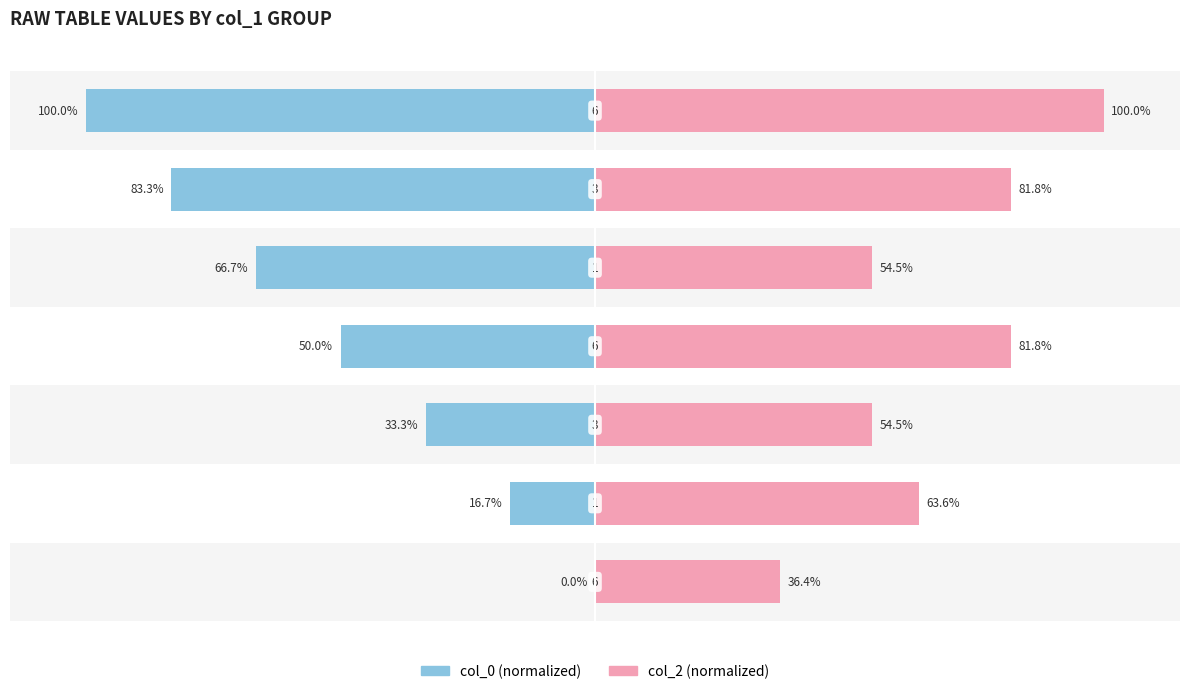

Reading left to right, what are all the values shown in this chart?

col_0: −150=0.0	−100=-16.7	−50=-33.3	0=-50.0	50=-66.7	100=-83.3	150=-100.0
col_2: −150=36.4	−100=63.6	−50=54.5	0=81.8	50=54.5	100=81.8	150=100.0